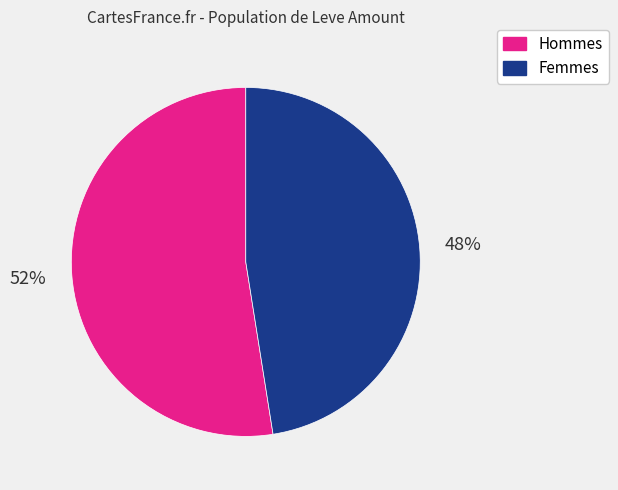

Does any single category account for the majority?

Yes